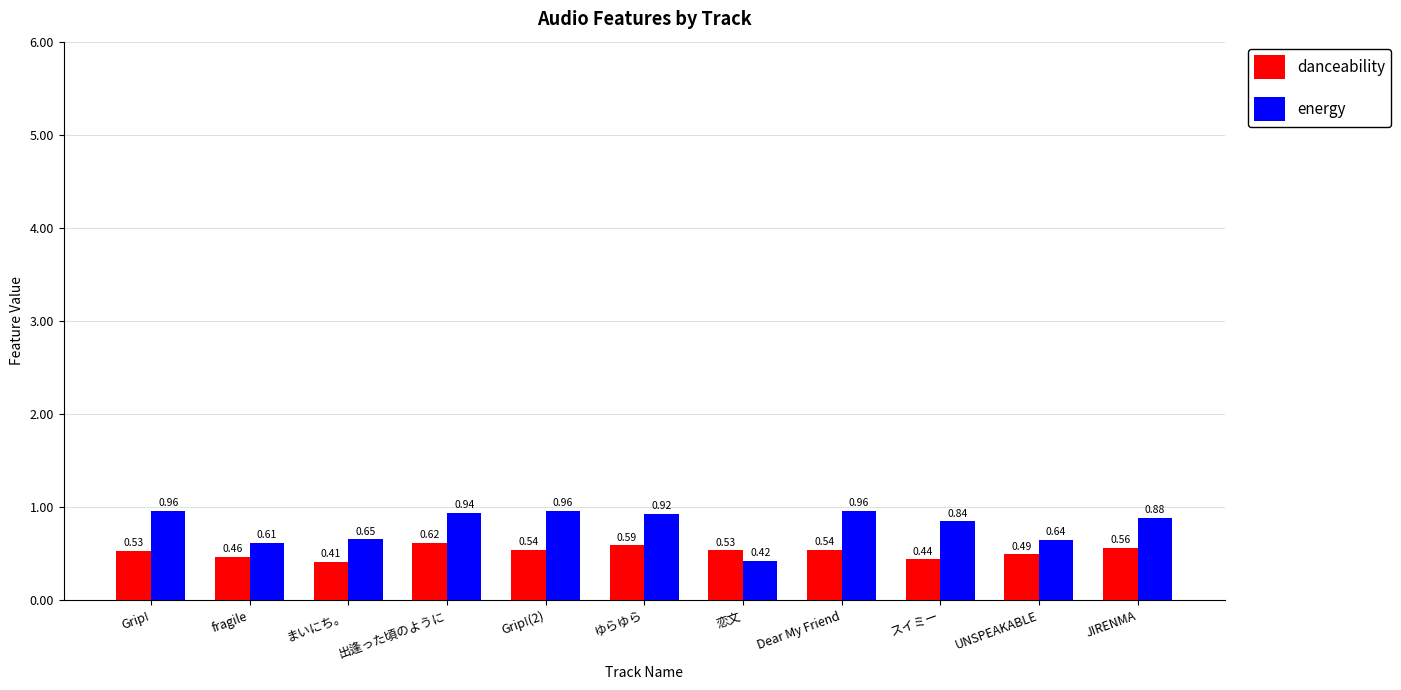

What position from the right is UNSPEAKABLE?

2